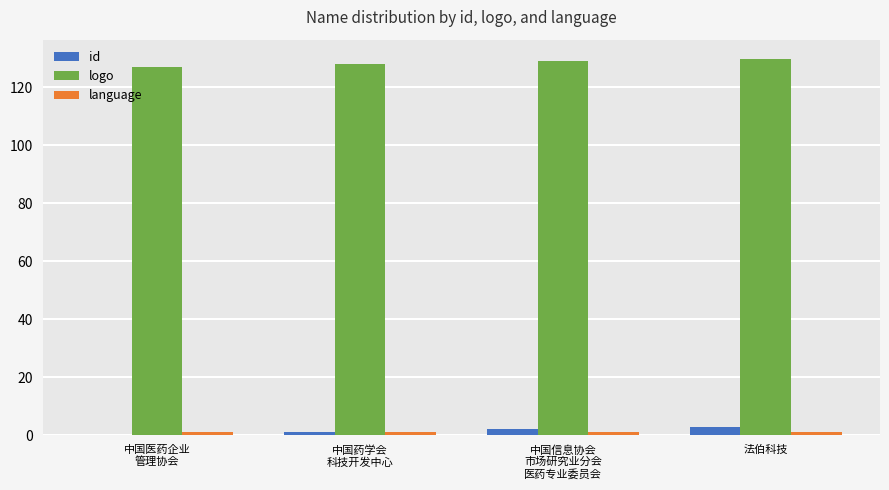

What is the greatest value displayed?

130